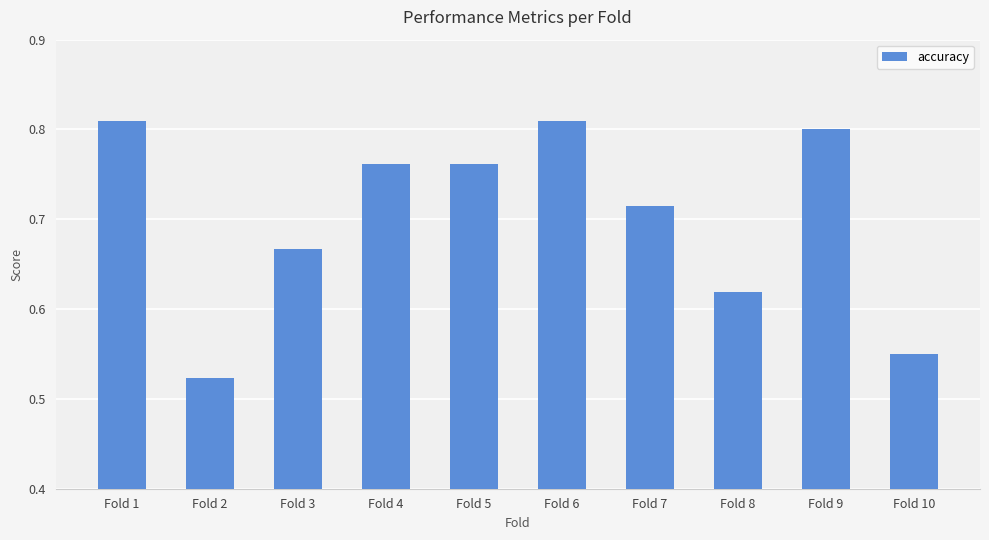

Which has a higher value, Fold 1 or Fold 8?

Fold 1